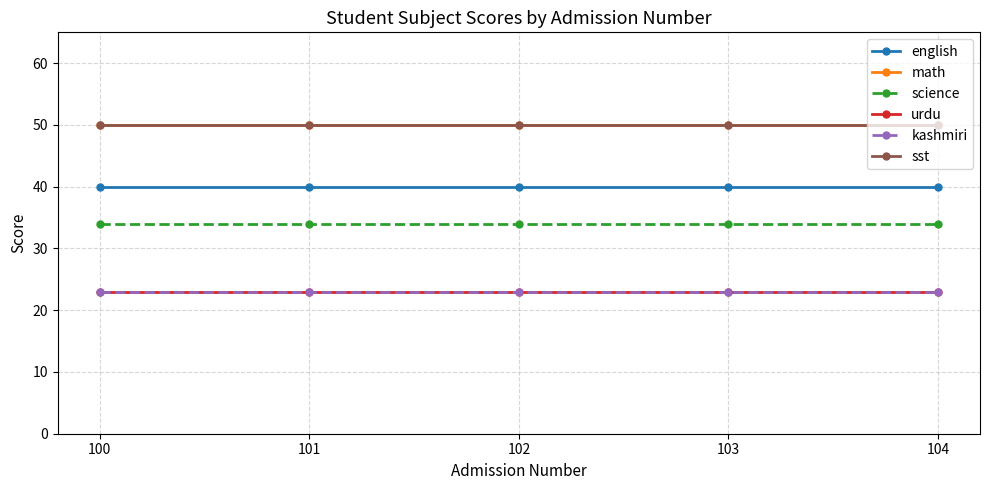

At which category is the sum across all series the highest?

100